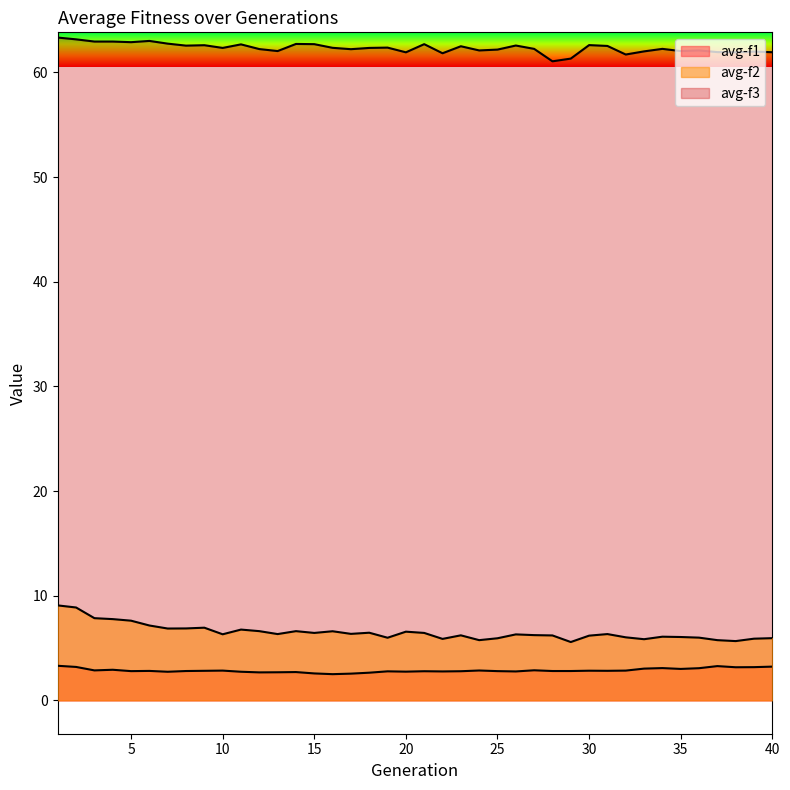

Which category has the lowest value across all series?

16